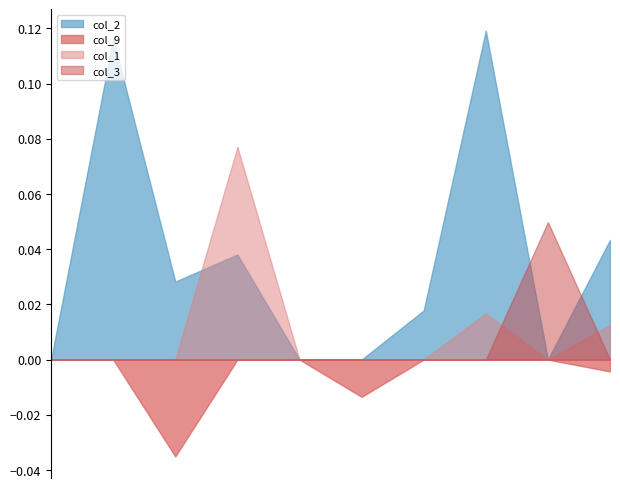

What are all the series names shown in the legend?

col_2, col_9, col_1, col_3